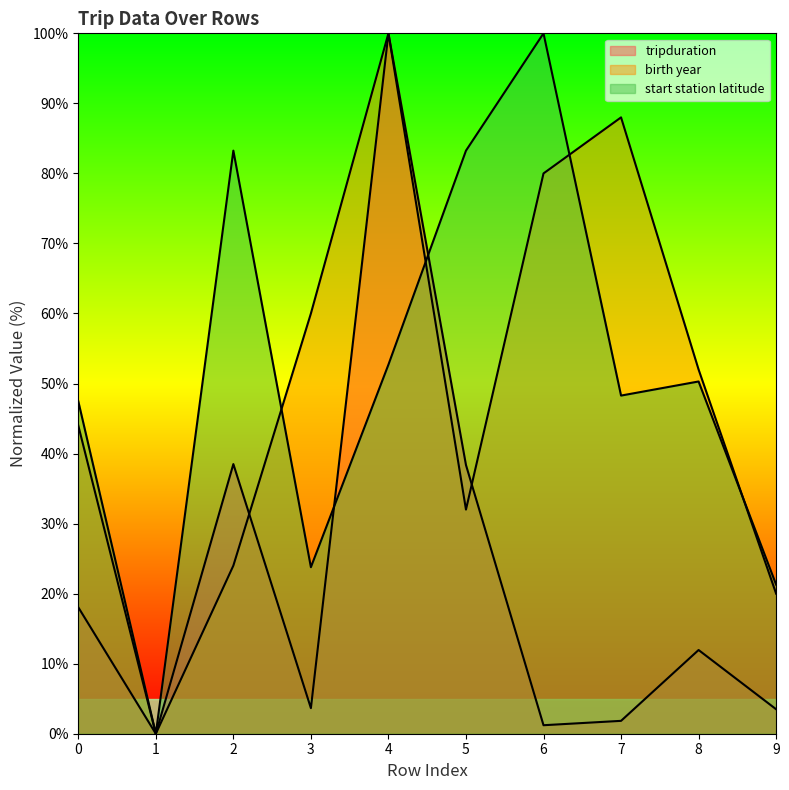

The value of start station latitude at 4 is 52.7. True or false?

True